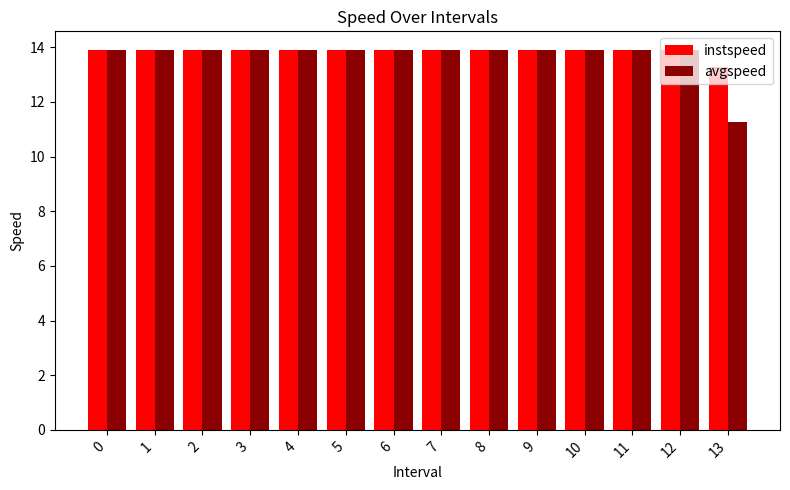

How many data points in avgspeed are above 13?

13